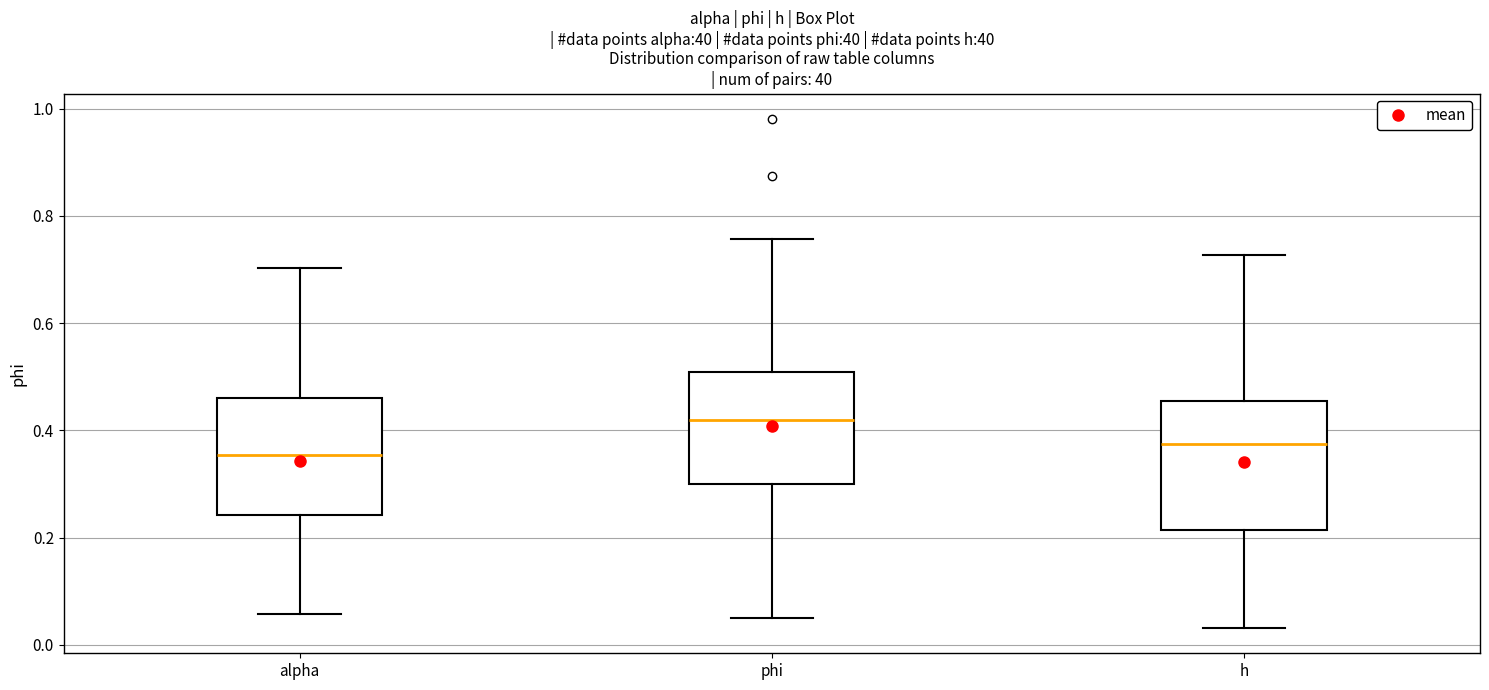

Reading left to right, transcribe this box plot: for each box, give where its median line is, the range the box spans, and where its two whiskers end, as read against the y-axis. The values are not printed on the chart, so give them approximately, as read against the axis.

alpha: median 0.36, box 0.24 to 0.46, whiskers 0.06 to 0.70
phi: median 0.42, box 0.30 to 0.50, whiskers 0.06 to 0.76
h: median 0.38, box 0.22 to 0.46, whiskers 0.04 to 0.72